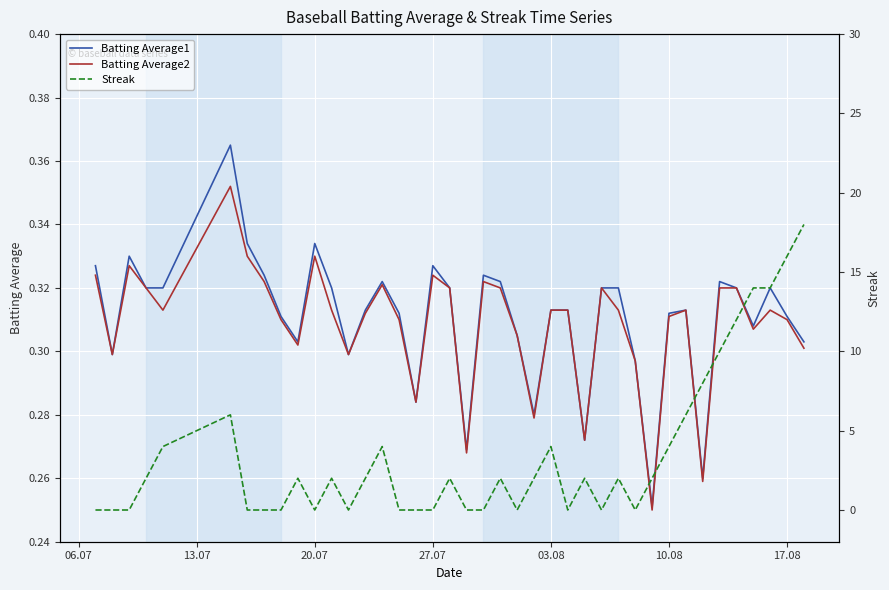

How many interior local valleys does the Streak series have?

6